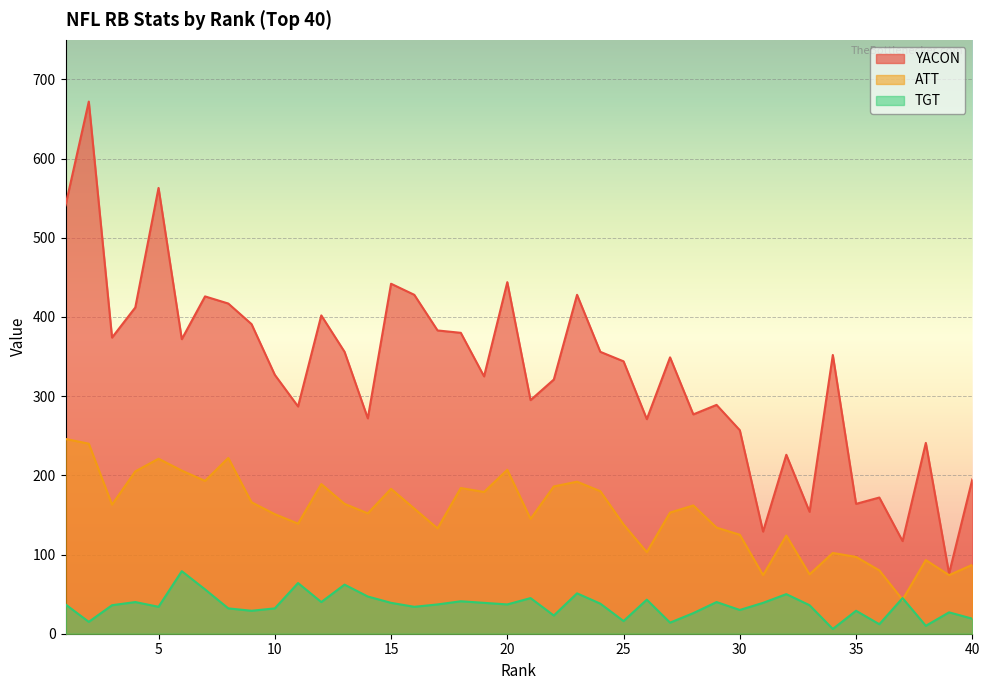

The ATT series shows 99 at 33. True or false?

False